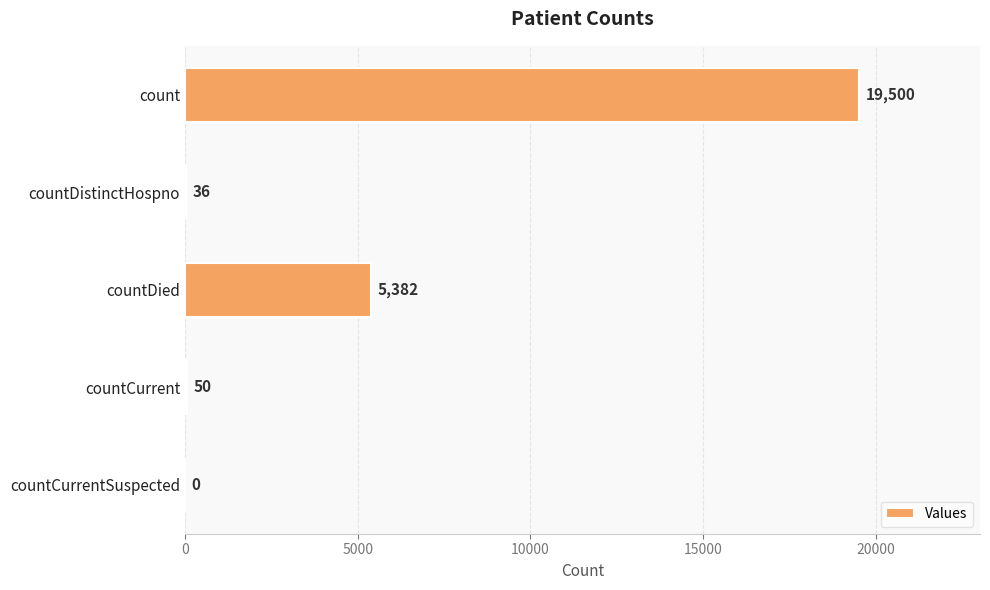

What is the maximum value shown in the chart?

19500